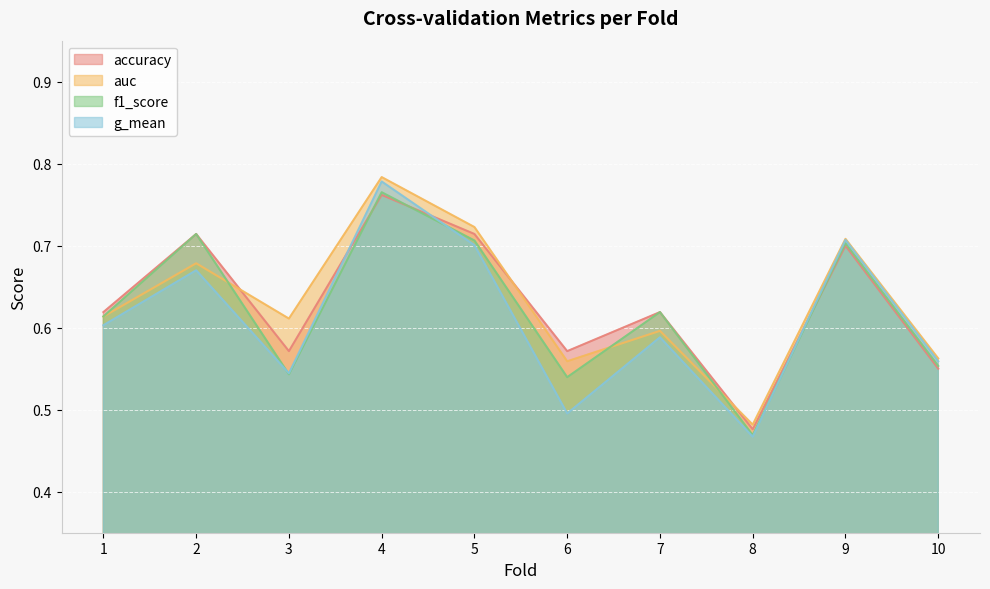

Count the number of data series in this chart.

4